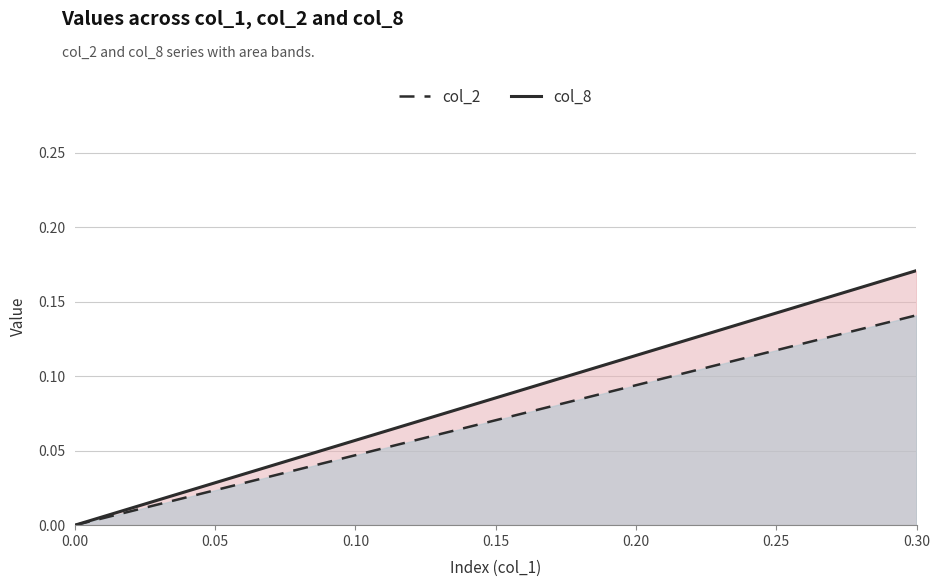

How many values in the col_2 series exceed 0?

19